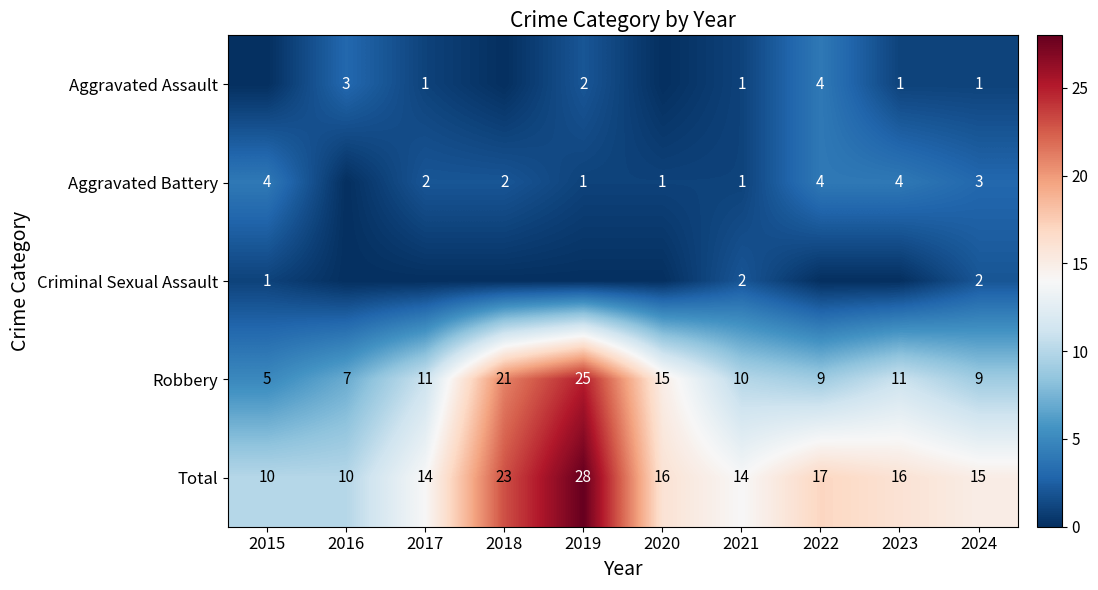

True or false: Aggravated Battery has a value of 1 at 2015.

False